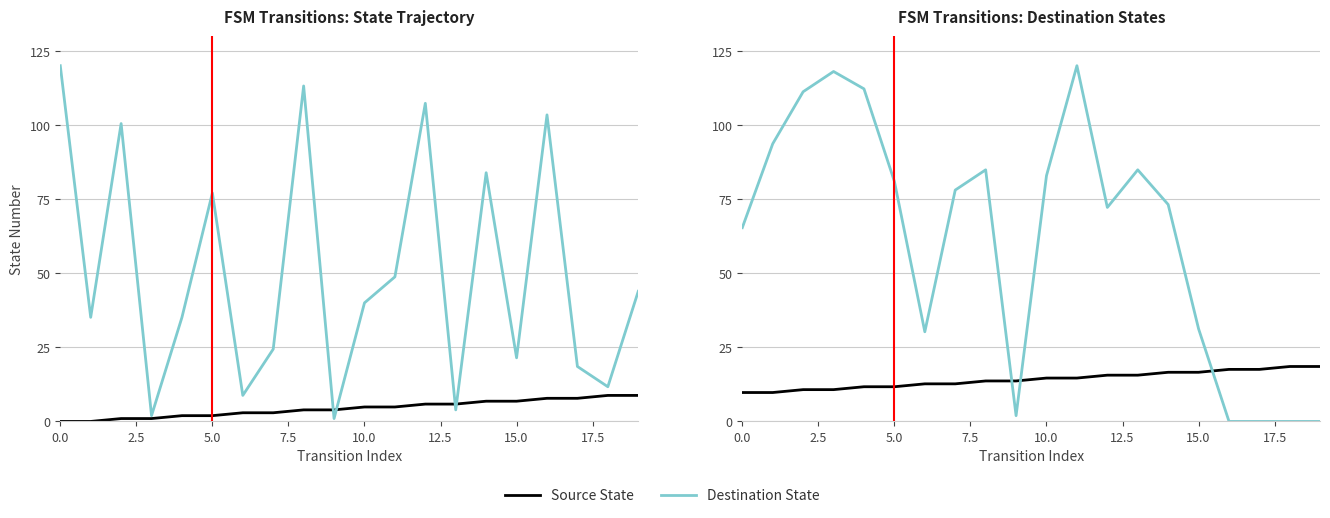

How many data points in Source State are above 14?

10